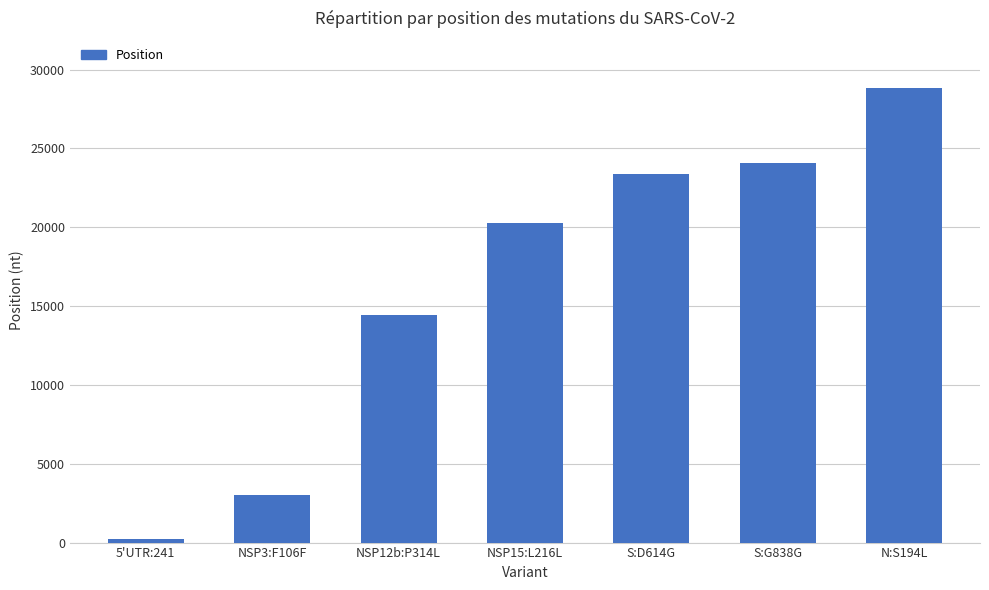

Are the bars grouped side by side (vs. stacked)?

No